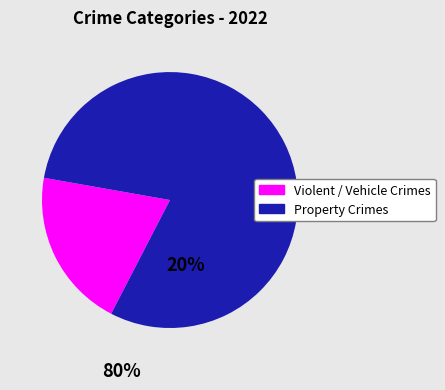

Combined, do Property Crimes and Violent / Vehicle Crimes account for over 50%?

Yes